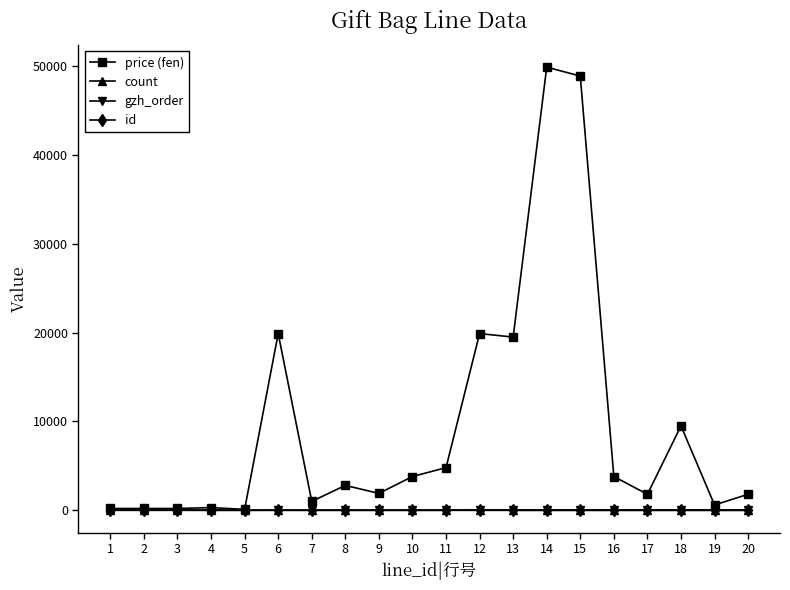

At which label does price (fen) first exceed 2800?

6